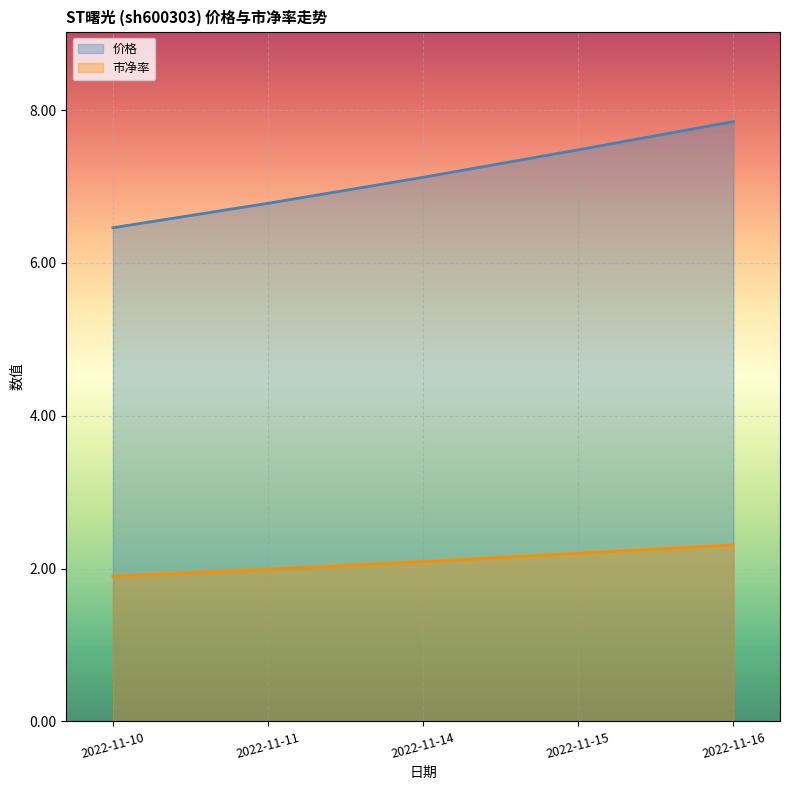

Reading left to right, what are all the values shown in this chart?

价格: 2022-11-10=6.5	2022-11-11=6.8	2022-11-14=7.1	2022-11-15=7.5	2022-11-16=7.8
市净率: 2022-11-10=1.9	2022-11-11=2.0	2022-11-14=2.1	2022-11-15=2.2	2022-11-16=2.3